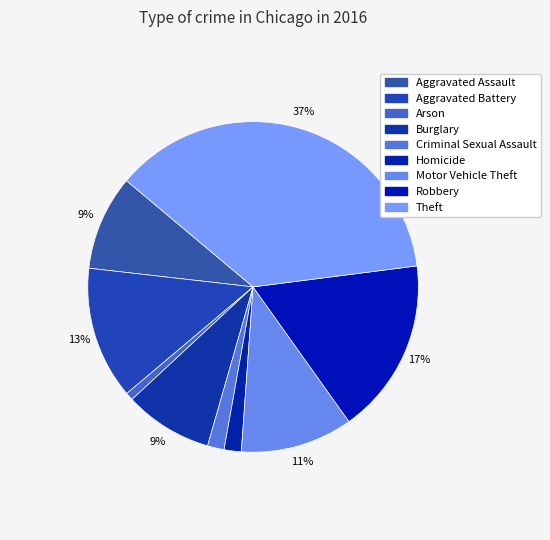

To the nearest percent, what portion does Theft represent?

37%